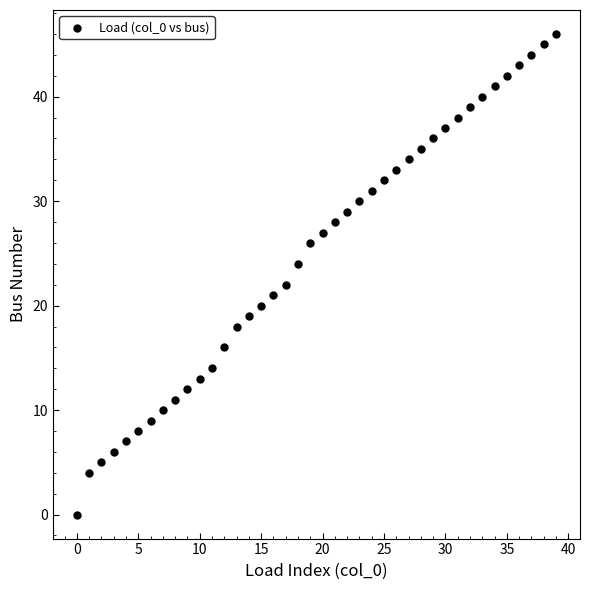

What is the range of Y values (max minus min)?

46